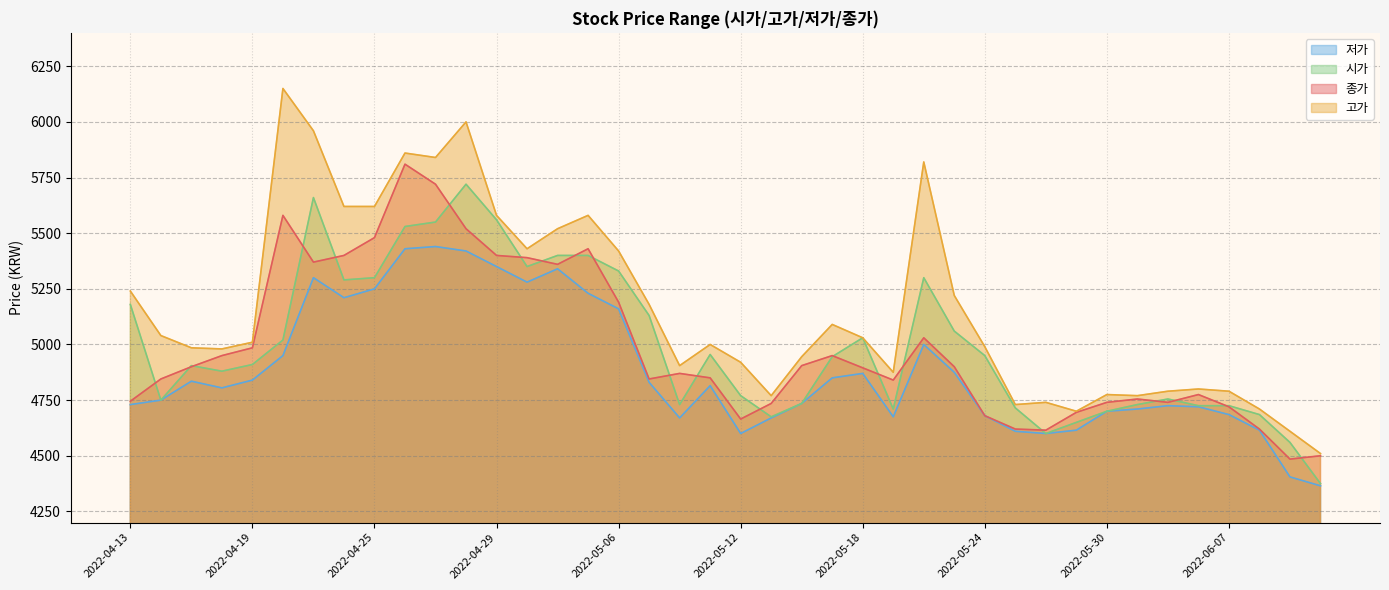

What is the label of the 20th point from the left?

2022-05-11